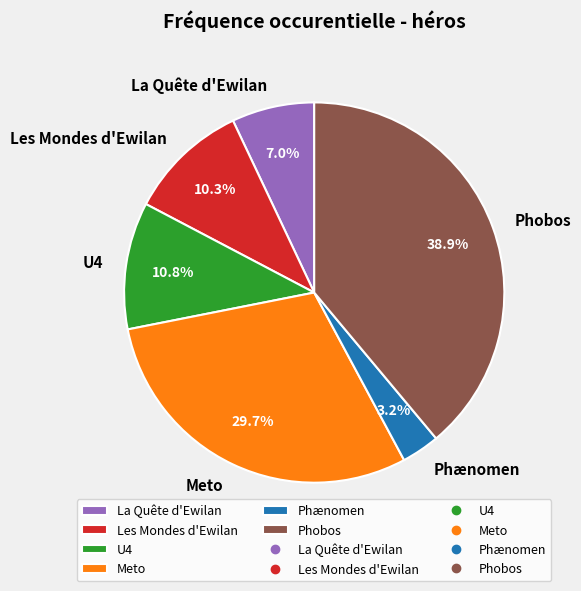

What percentage is the Les Mondes d'Ewilan slice, to the nearest percent?

10%